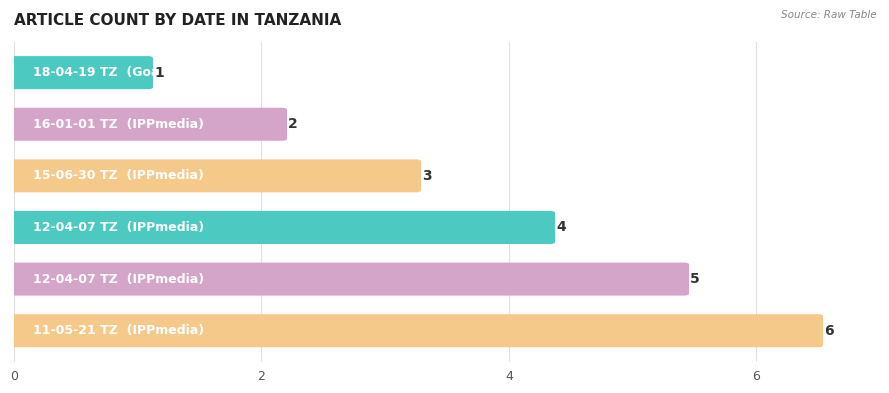

Reading left to right, list all the values displayed in this chart.

1	2	3	4	5	6